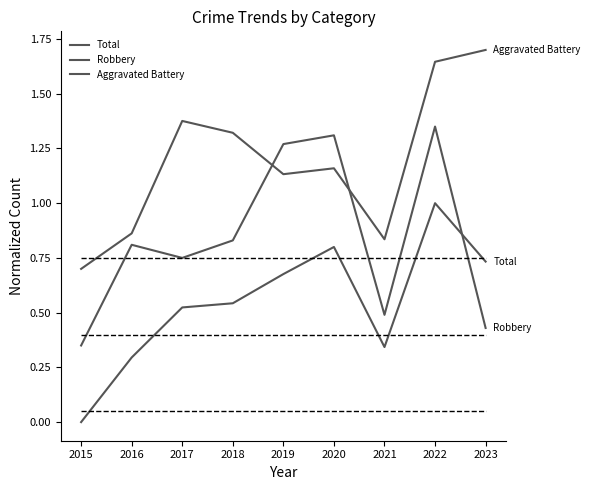

Does the chart have visible grid lines?

No